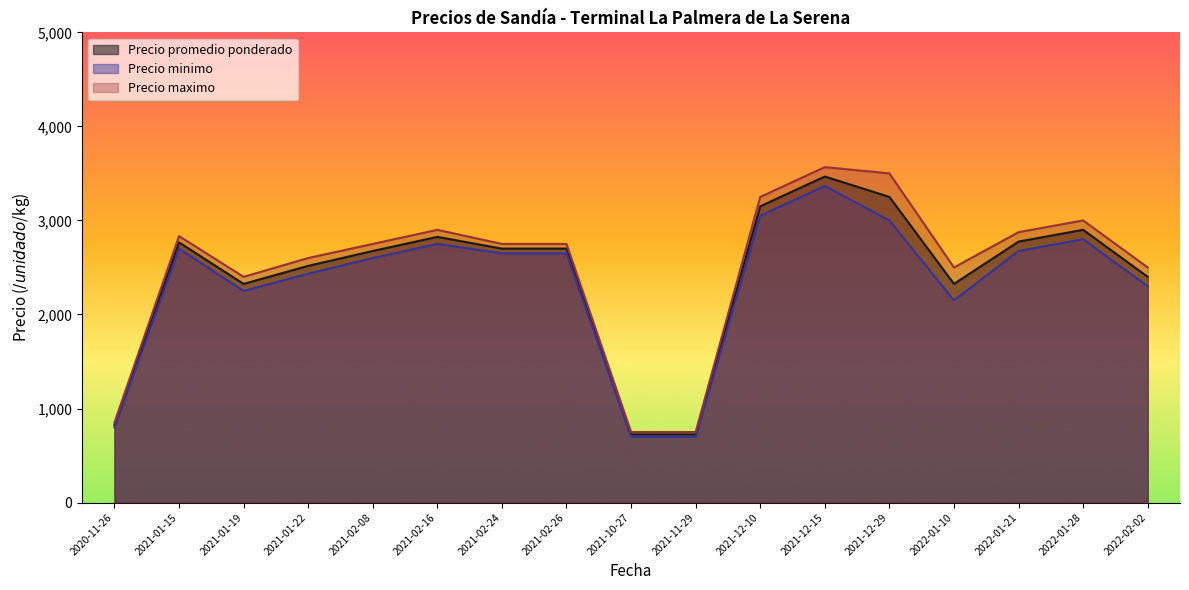

The Precio maximo series shows 2600 at 2021-01-22. True or false?

True